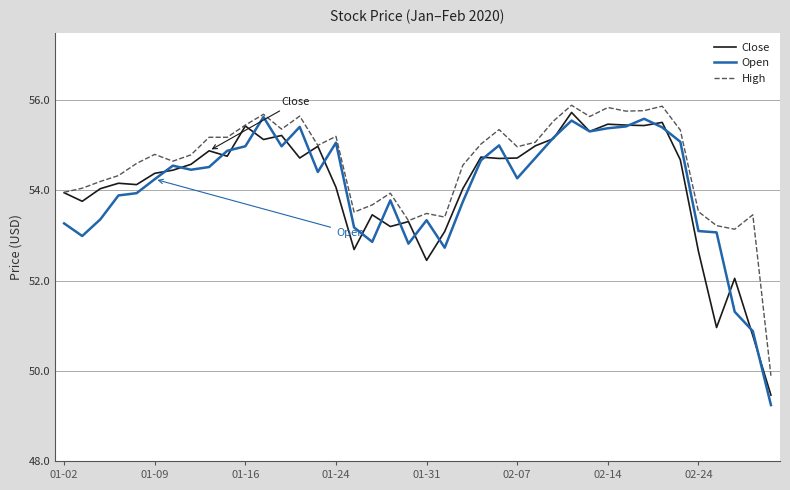

What is the maximum value shown in the chart?

55.9